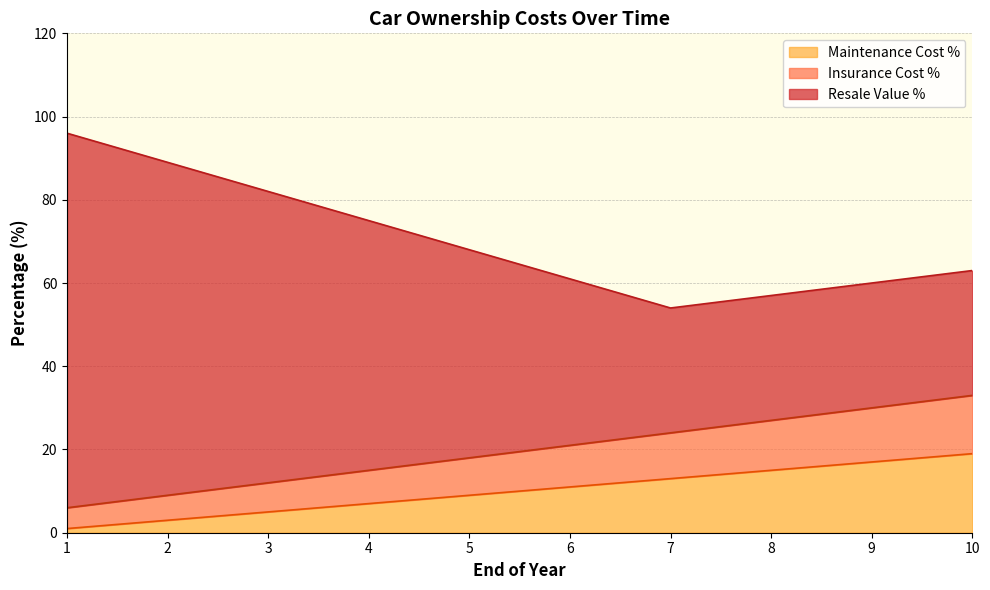

List the series in order of their peak value, lowest first.

Insurance Cost %, Maintenance Cost %, Resale Value %